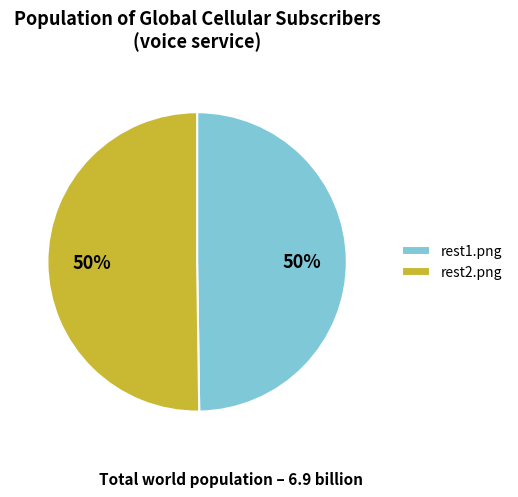

The rest1.png slice represents 50% of the pie. True or false?

True